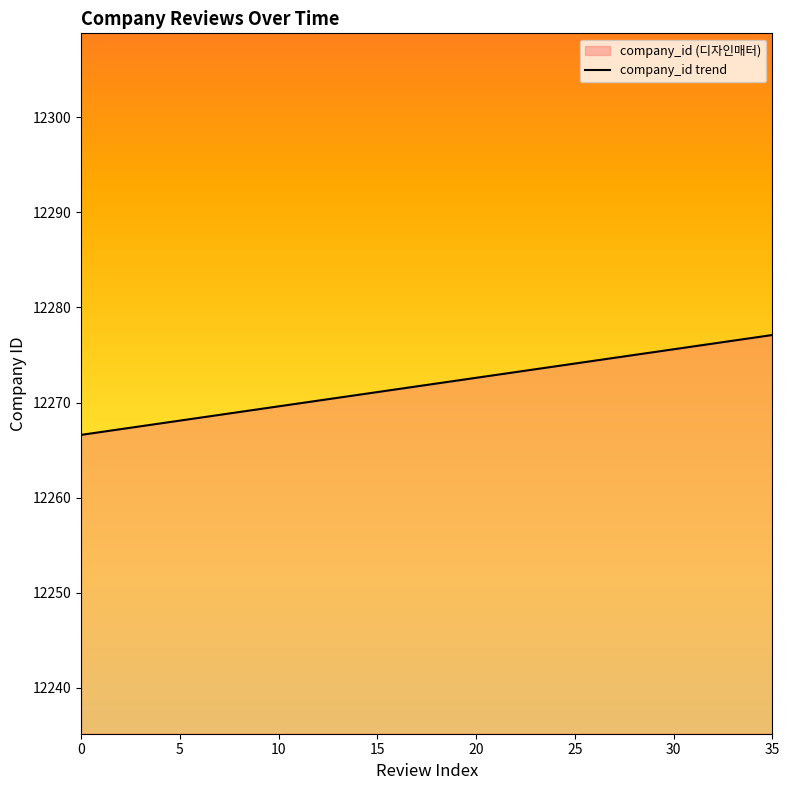

At which category does the chart reach its peak across all series?

35